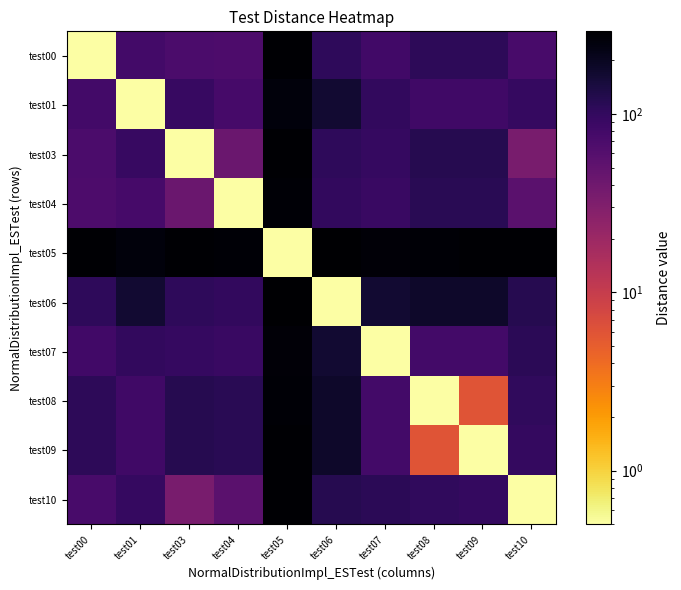

How many categories are shown in the chart?

10